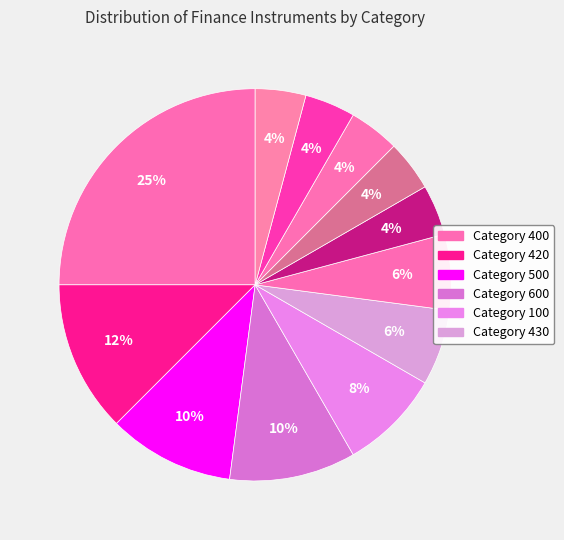

How many slices are in this pie chart?

12